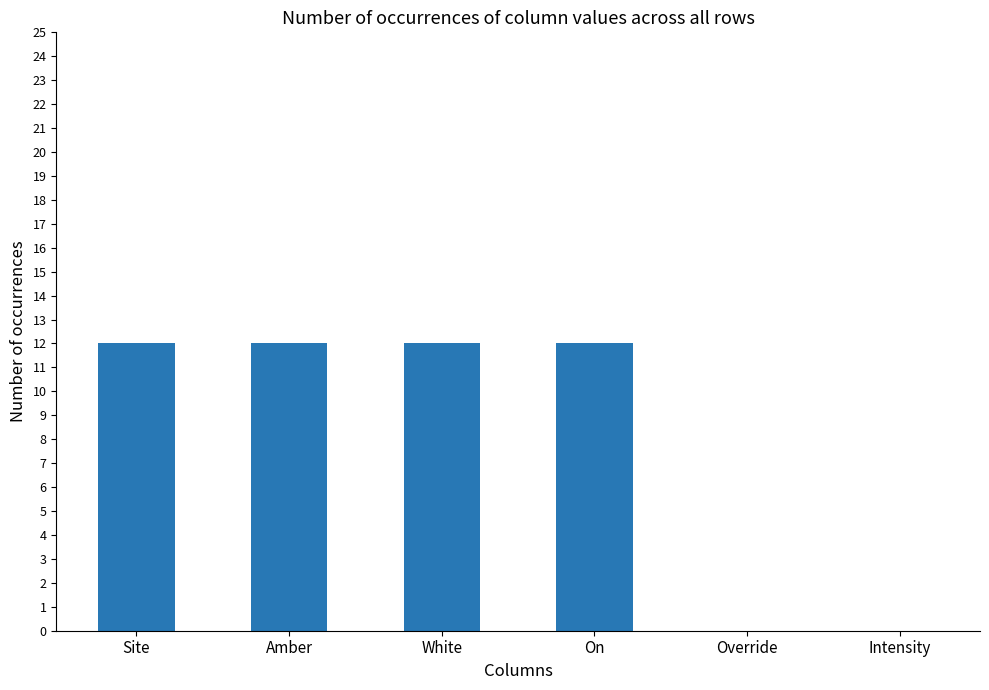

True or false: the data shows 12 at White.

True